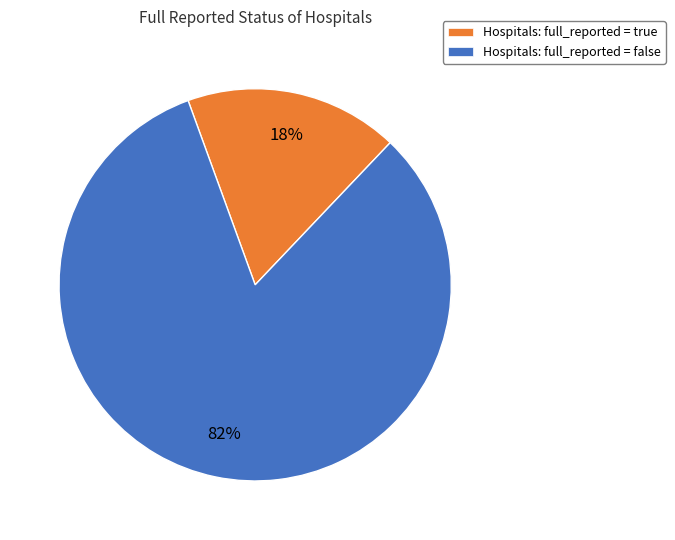

Is there a majority slice in this chart?

Yes